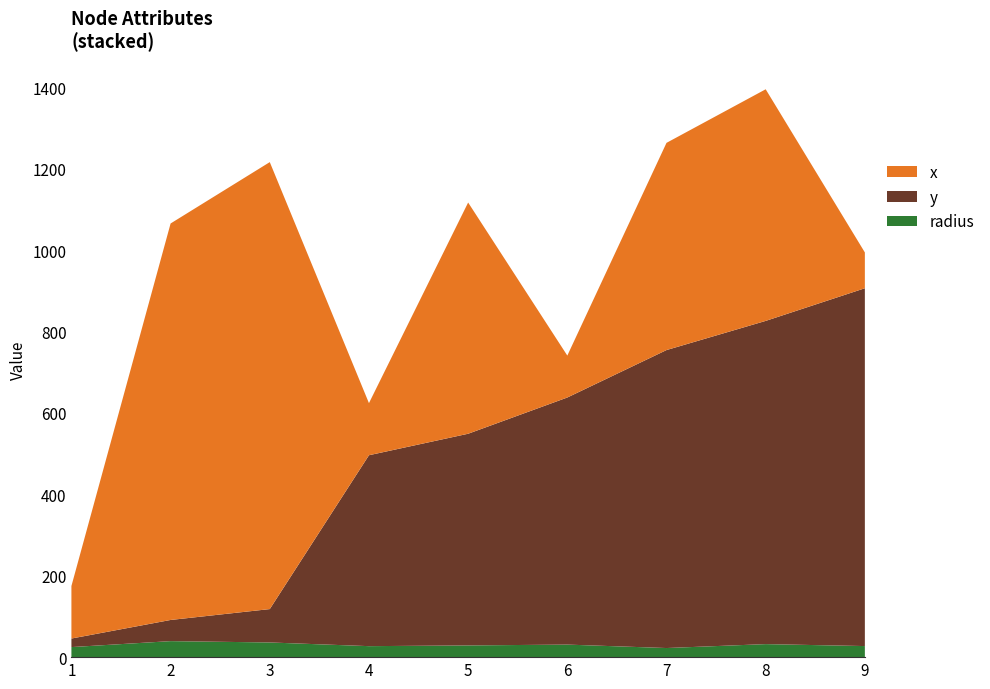

Reading left to right, extract all data points from this chart.

x: 1=129.0	2=974.0	3=1098.0	4=128.0	5=568.0	6=103.0	7=509.0	8=569.0	9=88.0
y: 1=21.0	2=52.0	3=82.0	4=469.0	5=520.0	6=607.0	7=732.0	8=794.0	9=879.0
radius: 1=24.7	2=39.3	3=36.1	4=27.0	5=28.8	6=30.8	7=22.4	8=32.0	9=27.2